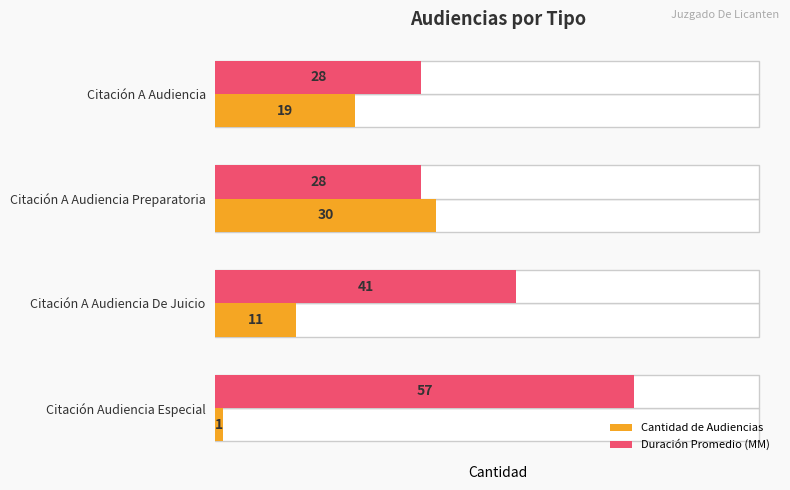

How many distinct data groups are displayed?

2